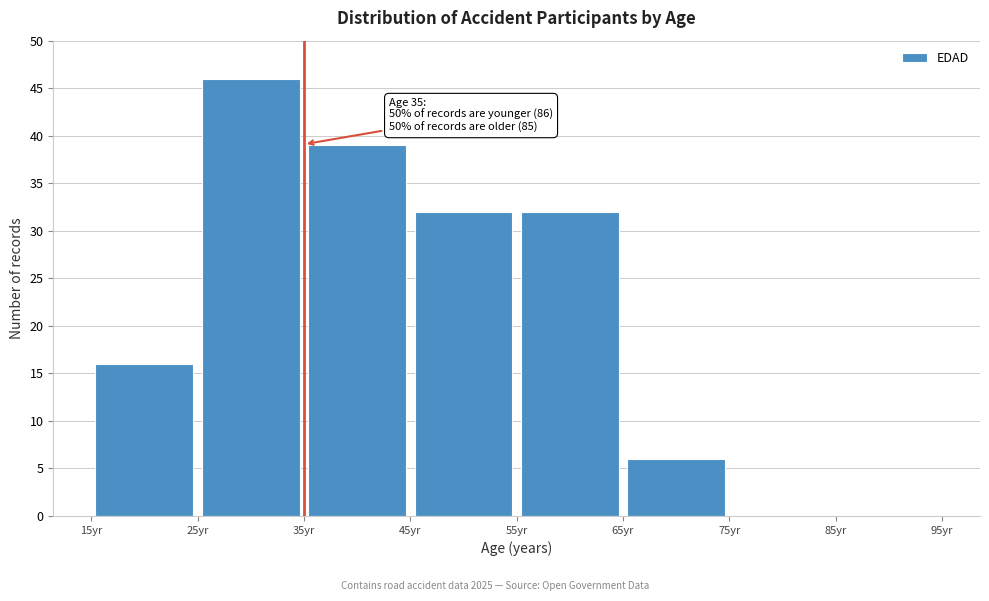

Which range on the x-axis has the tallest bar?

25 to 35